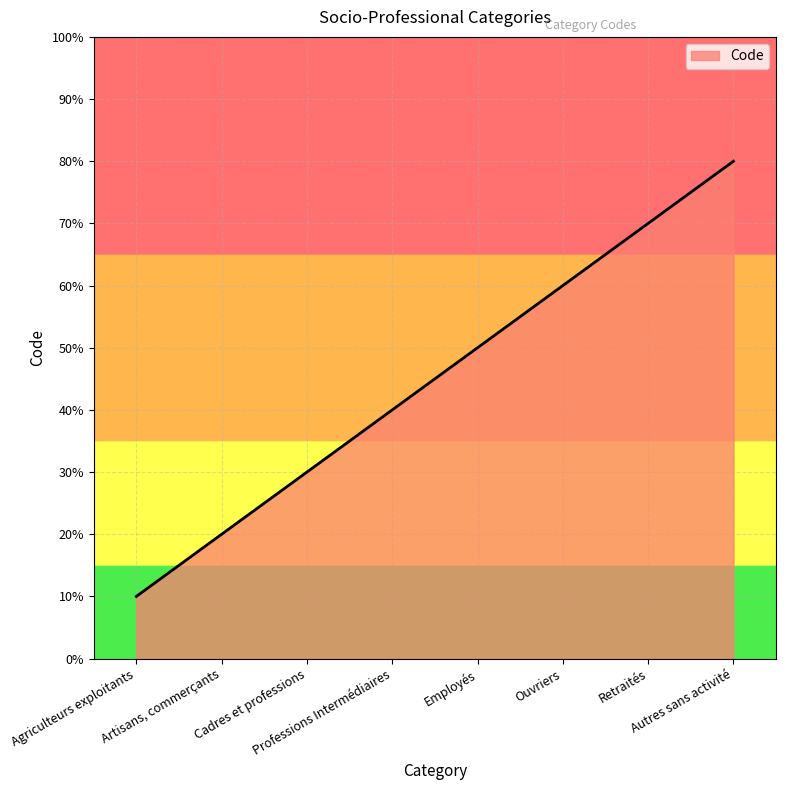

Does the chart display data point markers on the line(s)?

No